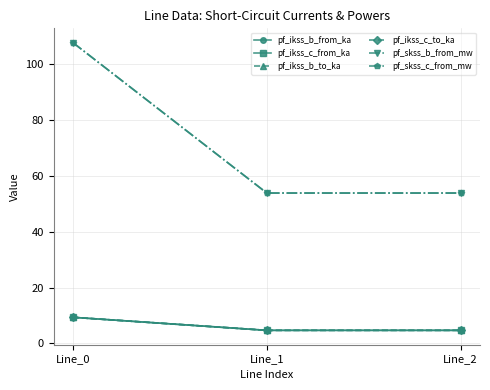

What is the value of the pf_skss_b_from_mw point at the 2nd from the left?

53.8